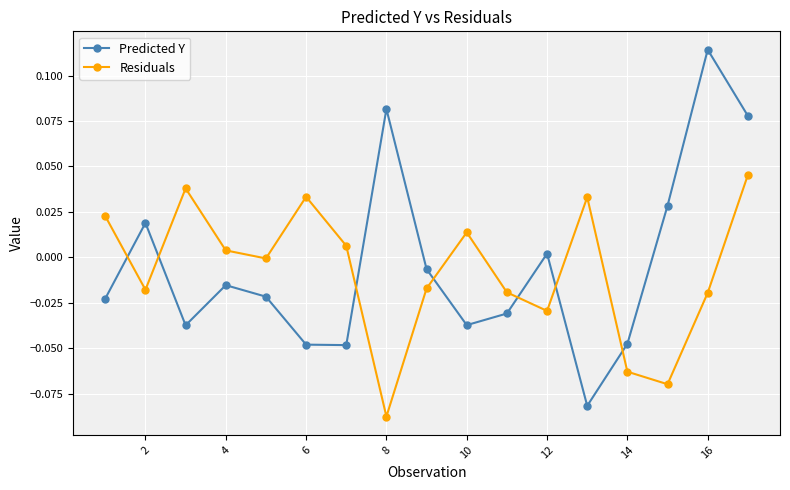

How many lines are shown in the chart?

2